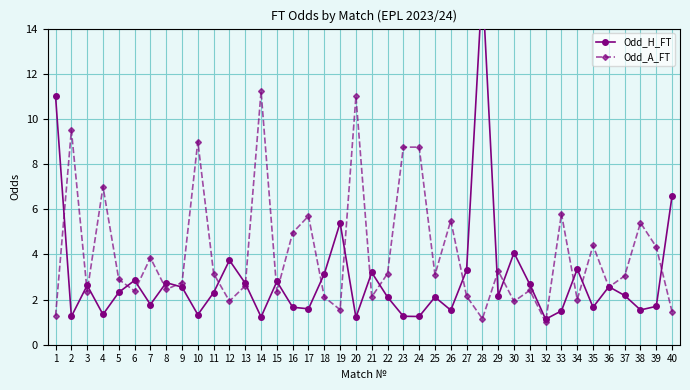

Rank the categories by Odd_A_FT value from highest to lowest.

14, 20, 2, 10, 23, 24, 4, 33, 17, 26, 38, 16, 35, 39, 7, 29, 11, 22, 25, 37, 5, 9, 13, 36, 8, 31, 6, 3, 15, 27, 21, 18, 34, 12, 30, 19, 40, 1, 28, 32